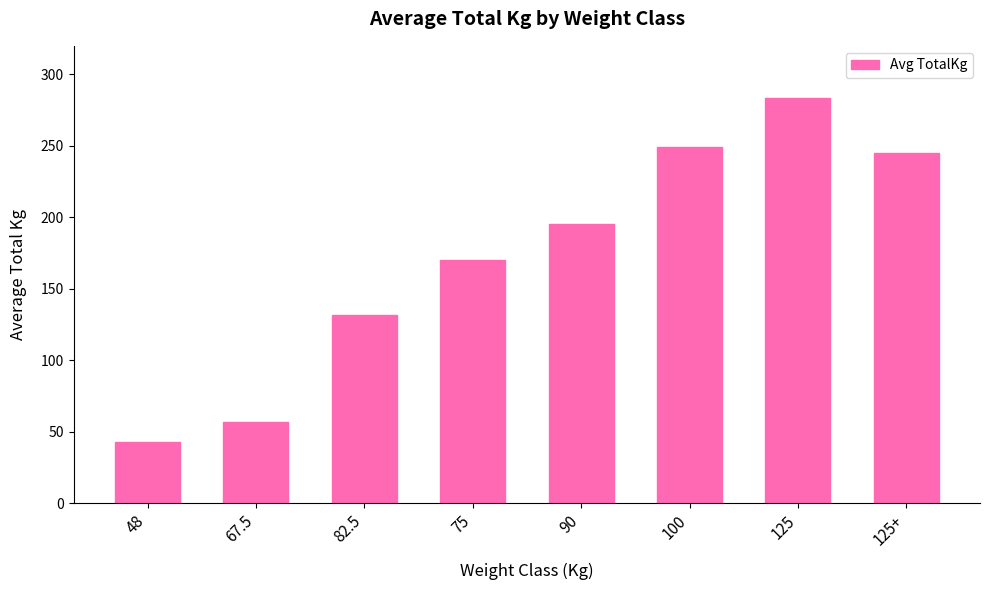

Which label corresponds to the smallest value in the chart?

48